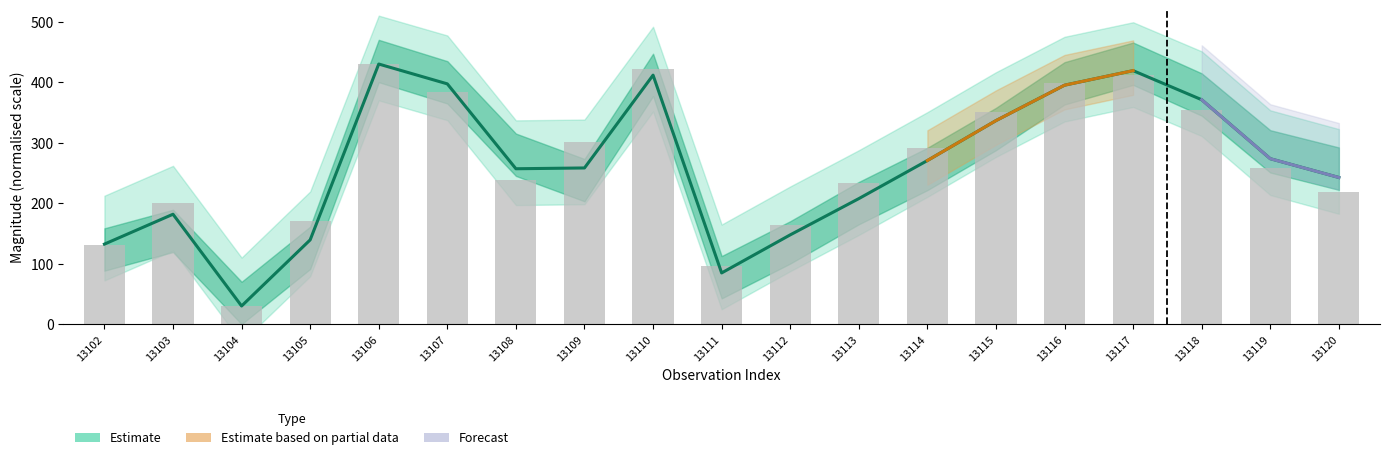

At which label does V first exceed 258?

13106